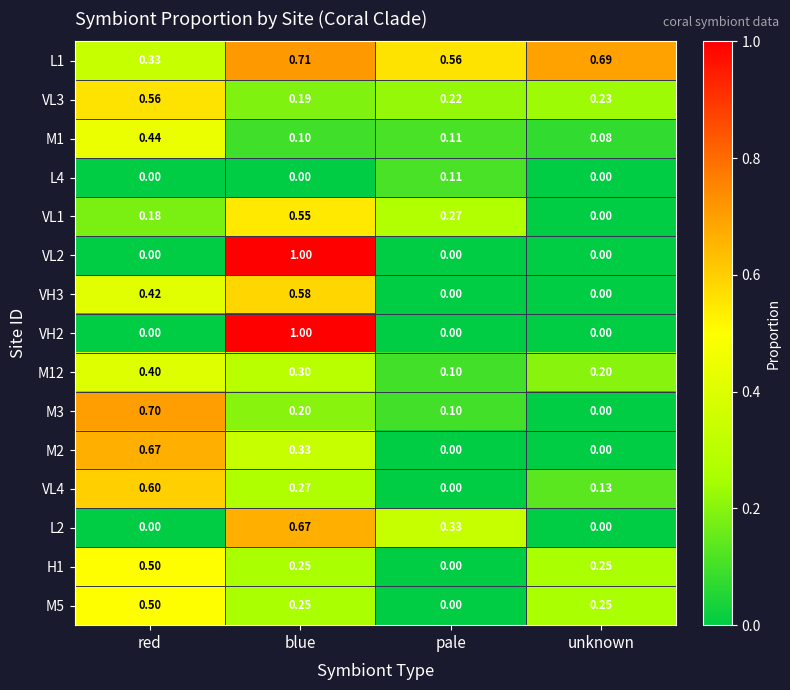

Which category has the highest value in the M2 series?

red